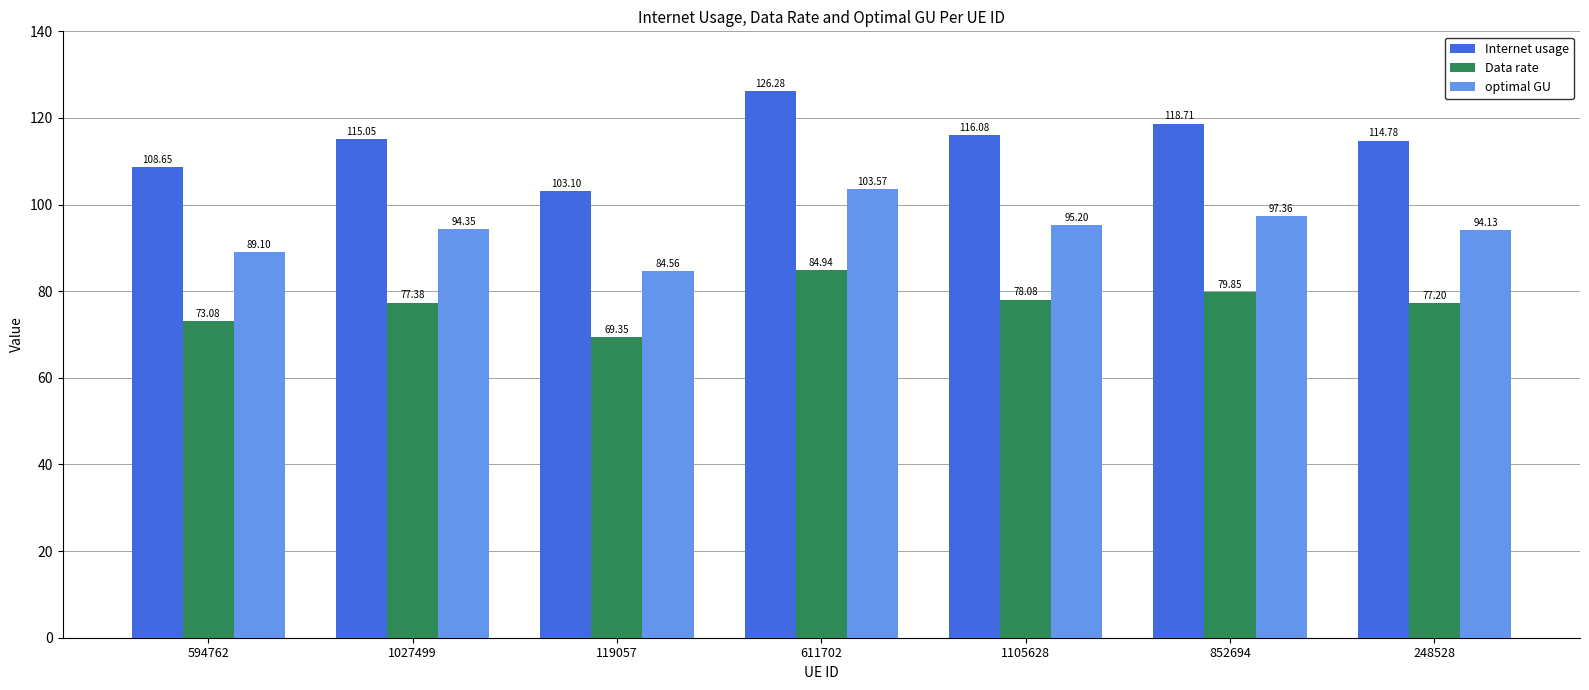

Which series has the widest spread of values?

Internet usage